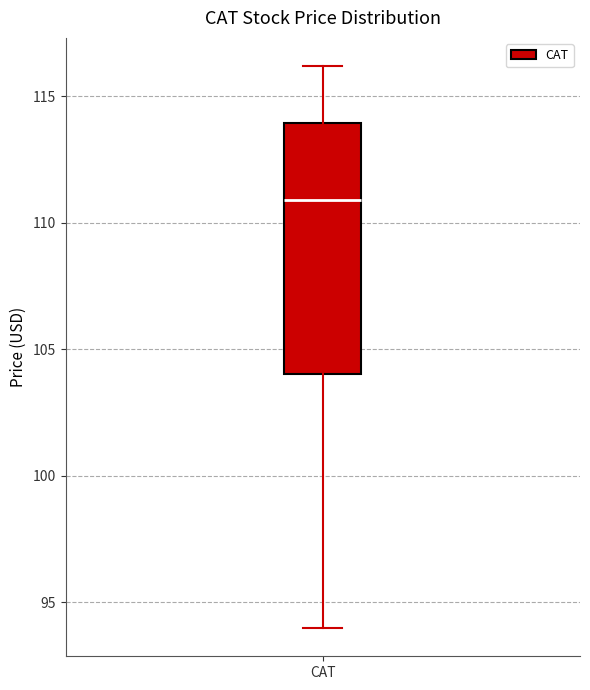

Read this box plot against the y-axis: the position of the median line, the range covered by the box, and the ends of both whiskers. The values are not printed on the chart, so give them approximately, as read against the axis.

median 111, box 104 to 114, whiskers 94 to 116